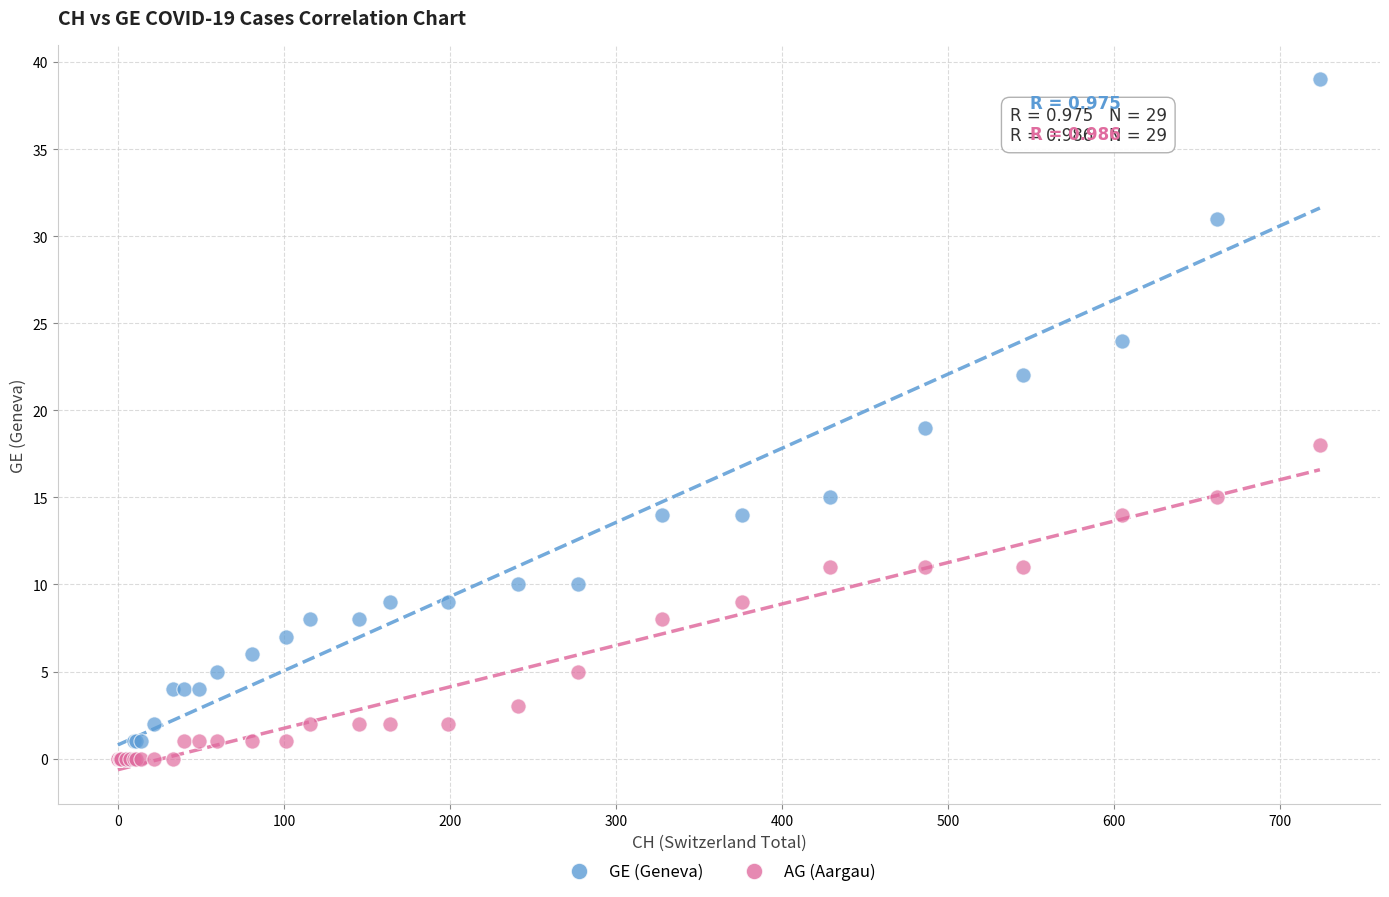

Which series reaches the maximum Y coordinate?

GE (Geneva)